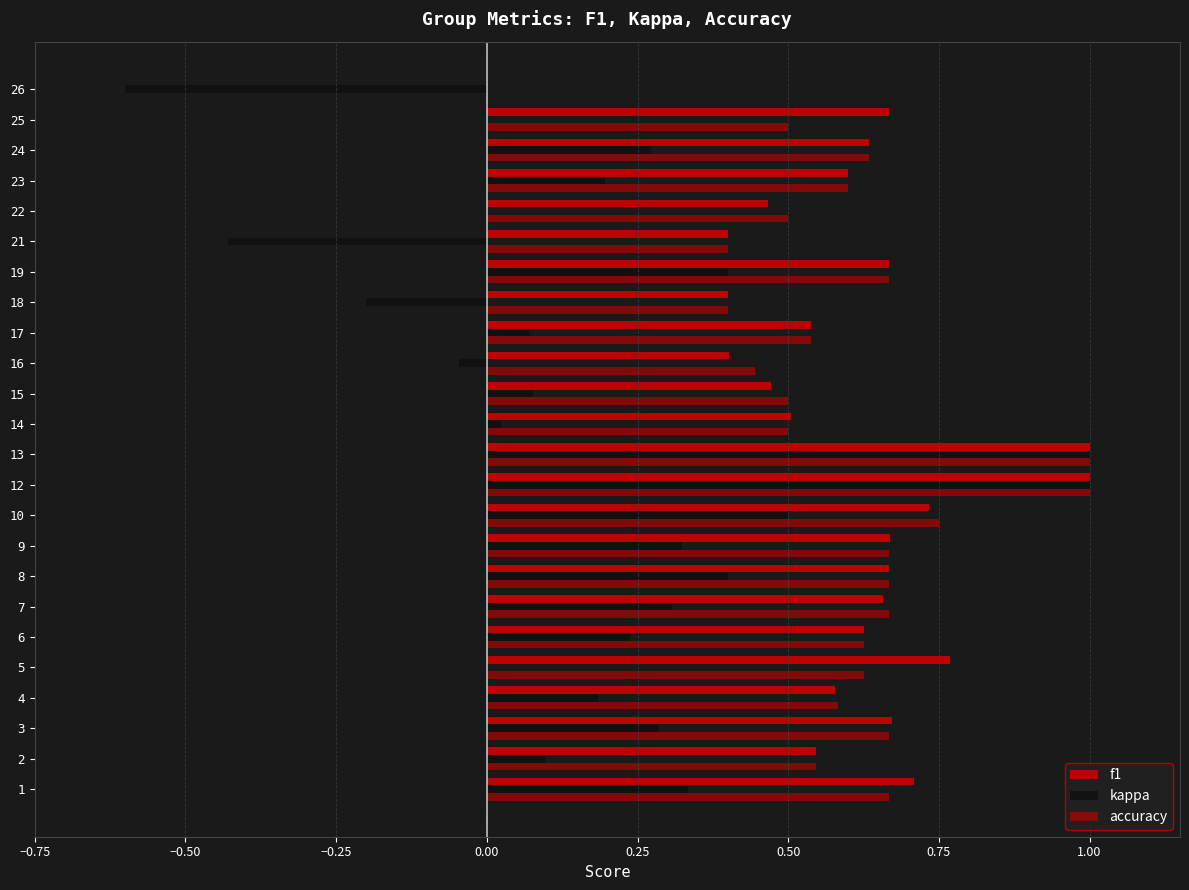

List the series in order of their peak value, highest first.

f1, kappa, accuracy